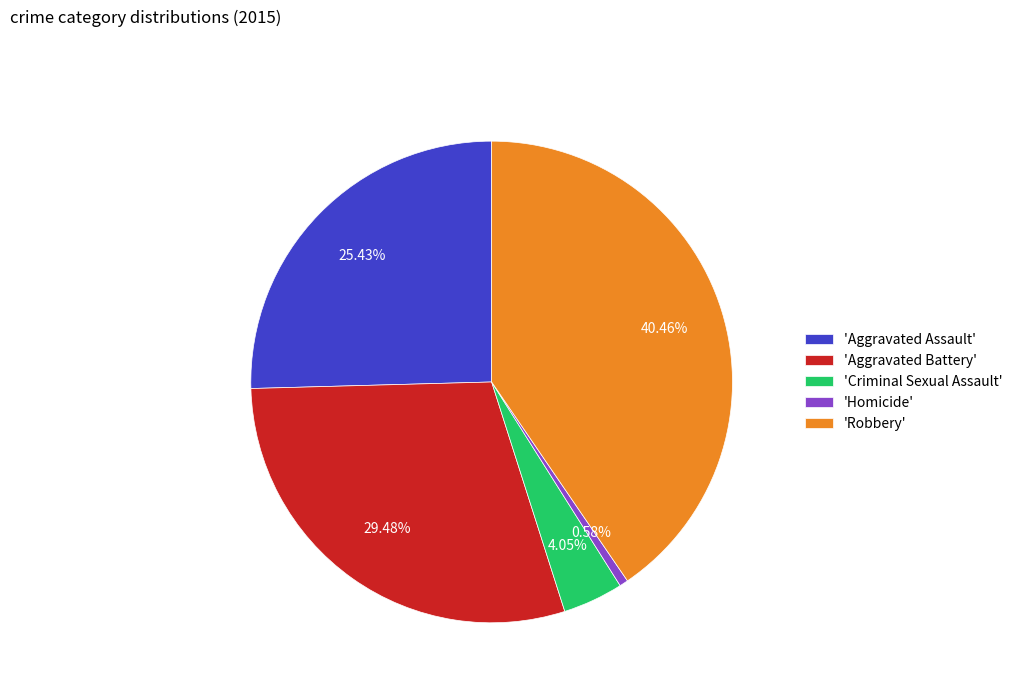

Approximately how many times larger is the value at 'Aggravated Battery' compared to 'Robbery'?

0.7